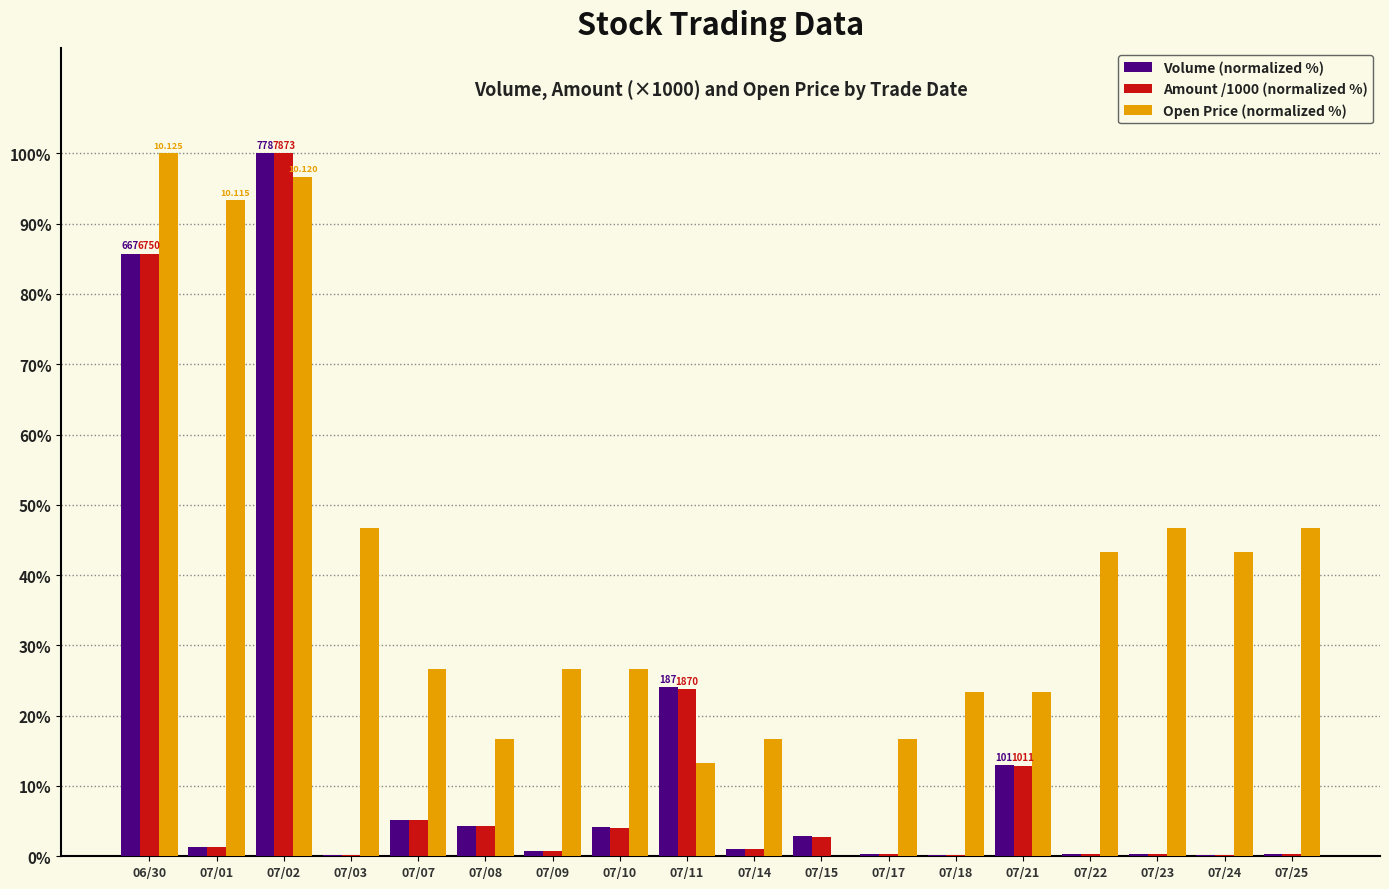

Which series has the largest total across all categories?

Open Price (normalized %)